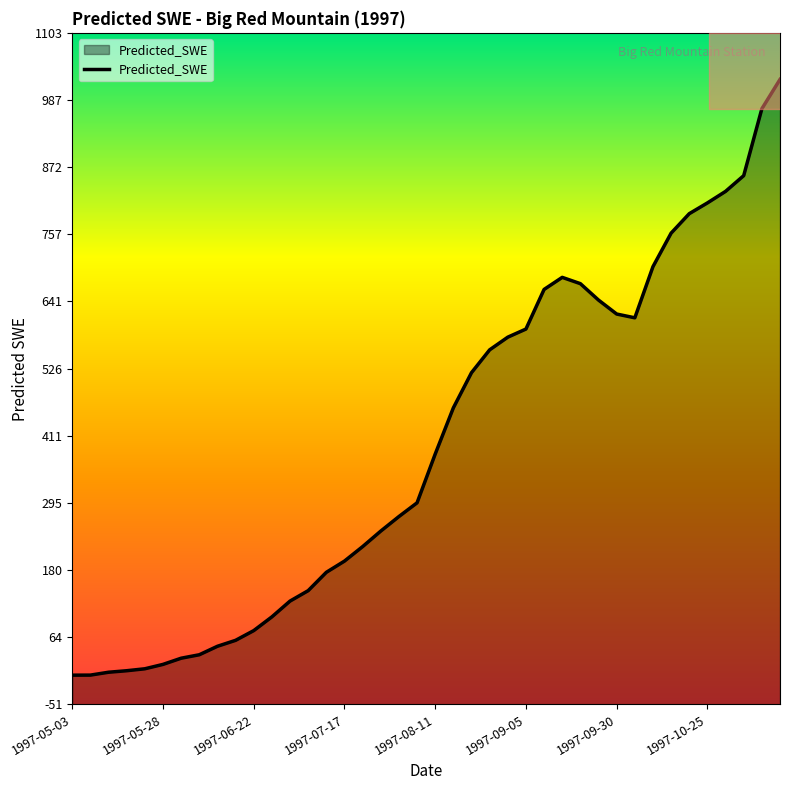

The value at 1997-09-05 is 947.9. True or false?

False